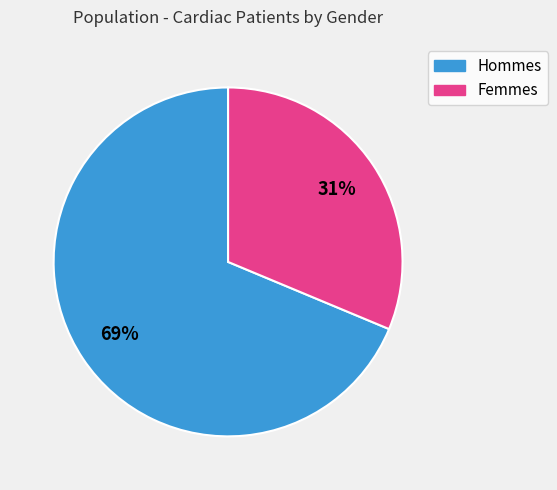

To the nearest percent, what is the average slice percentage?

50%